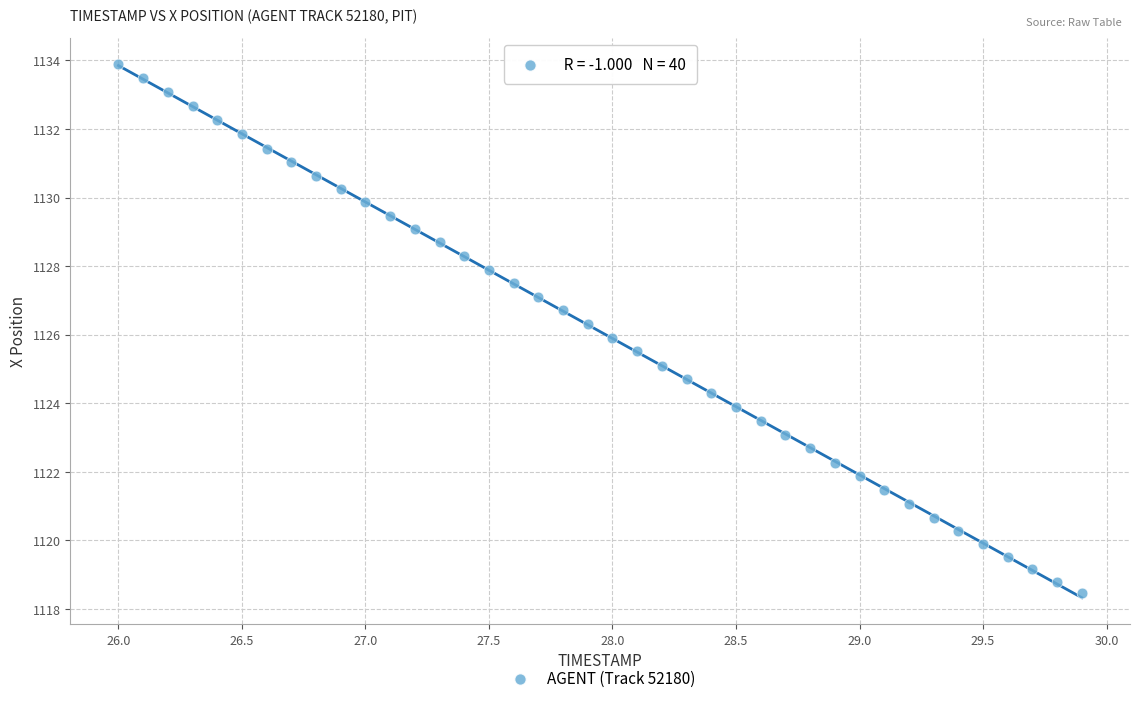

What is the range of X values (max minus min)?

3.9